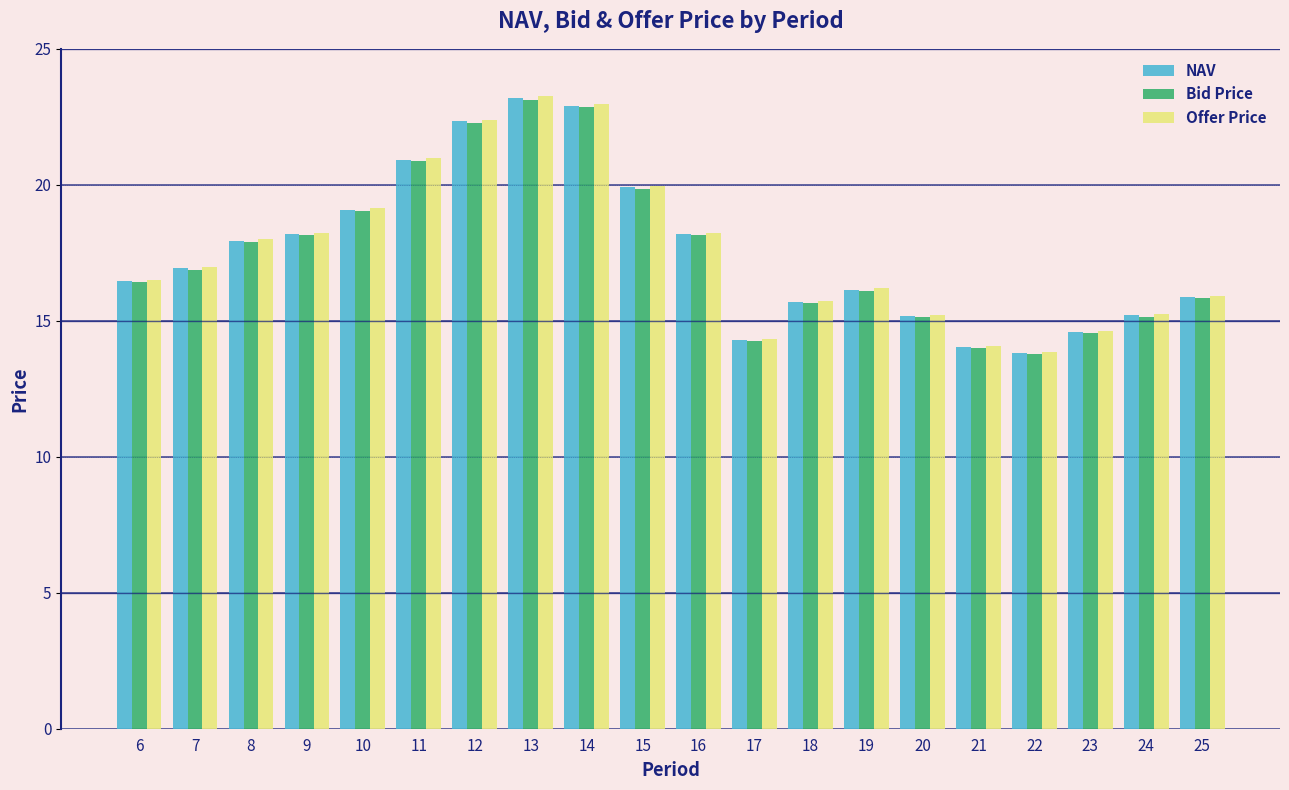

How many bars are there in each group?

3